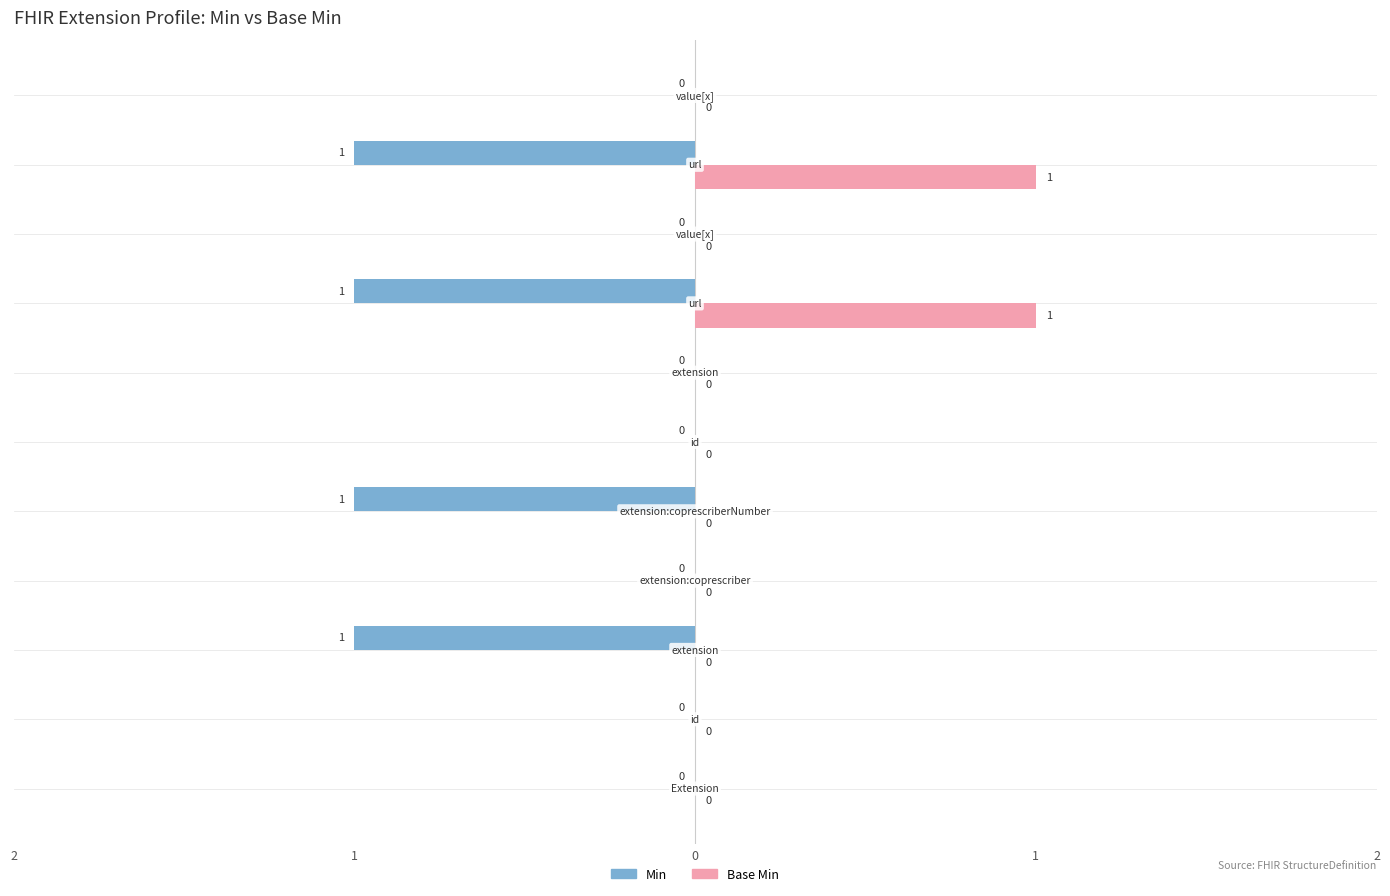

What are all the series names shown in the legend?

Min, Base Min